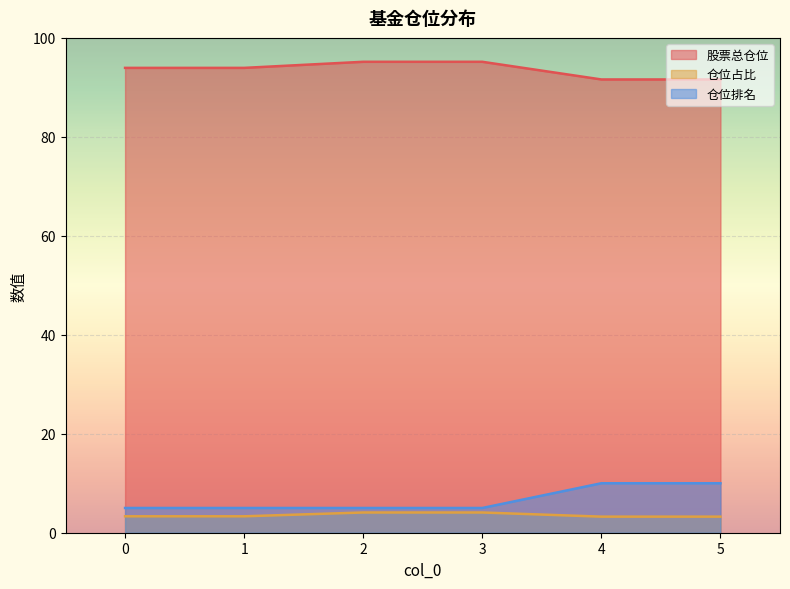

What is the value of the 仓位占比 point at the 2nd from the left?

3.3